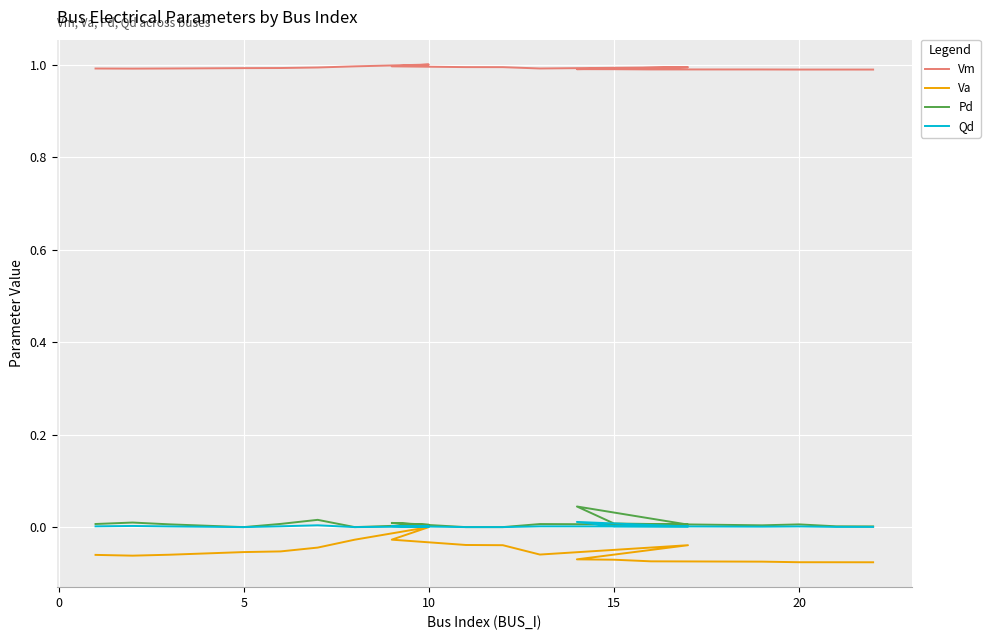

True or false: Va and Vm cross at least once.

False